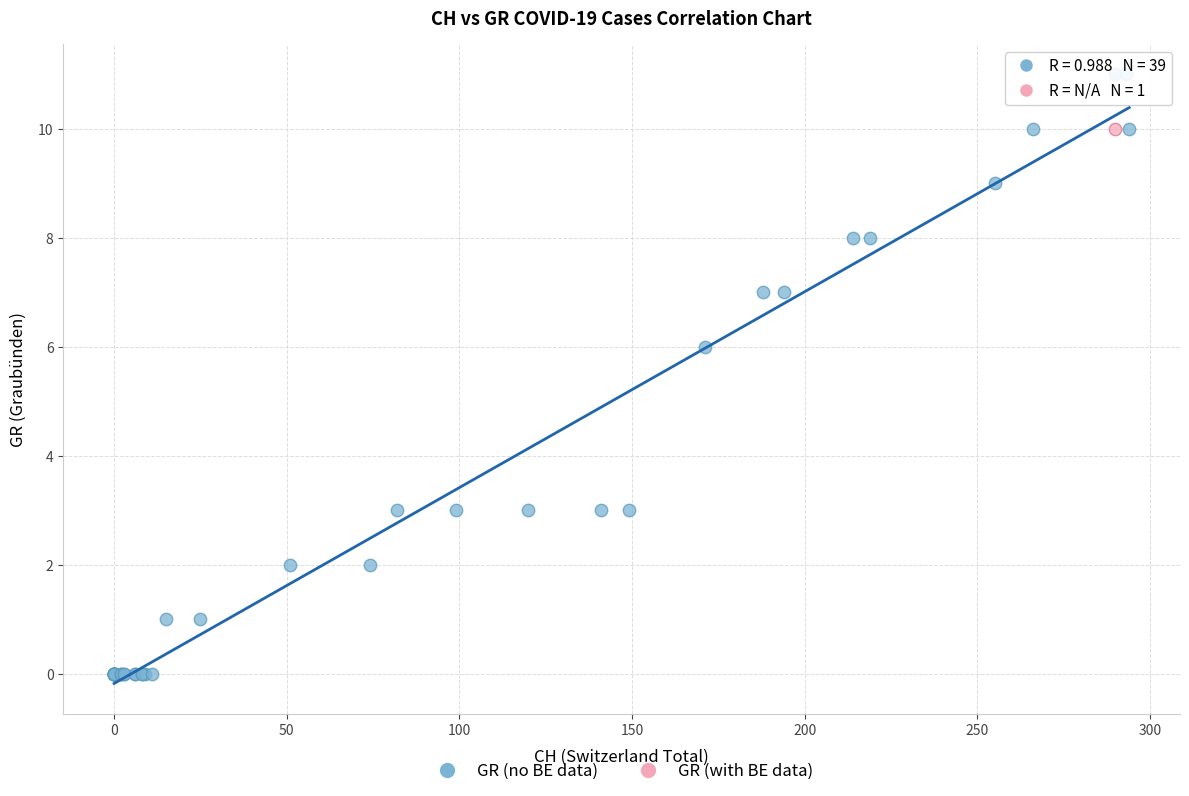

What are all the series names shown in the legend?

GR (no BE data), GR (with BE data)